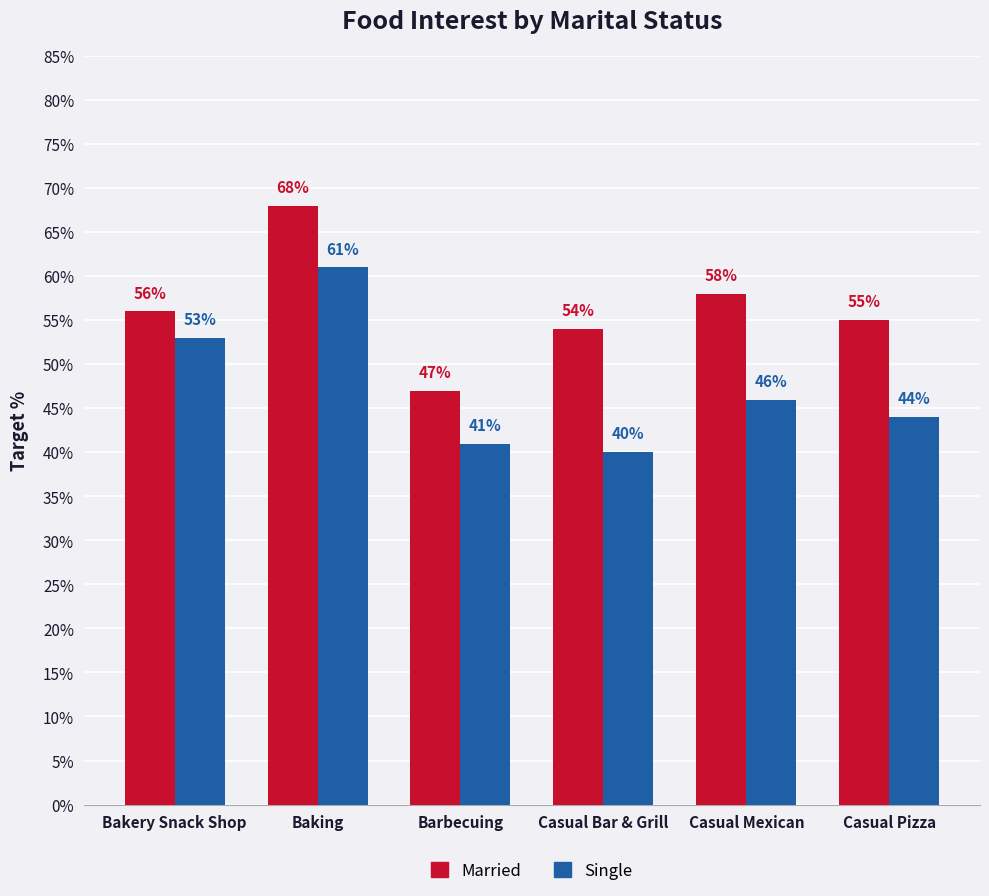

What are all the series names shown in the legend?

Married, Single